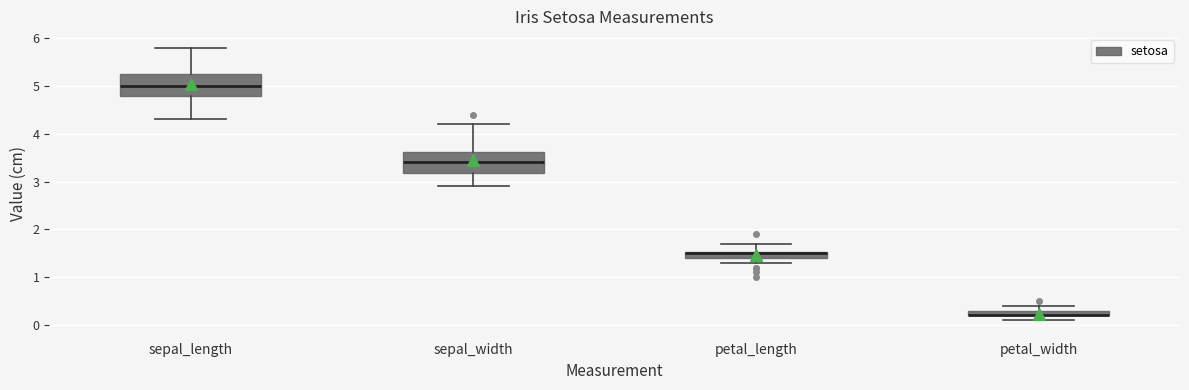

Where is the lower edge of the box for sepal_length on the y-axis? The values are not printed on the chart, so give them approximately, as read against the axis.

4.8